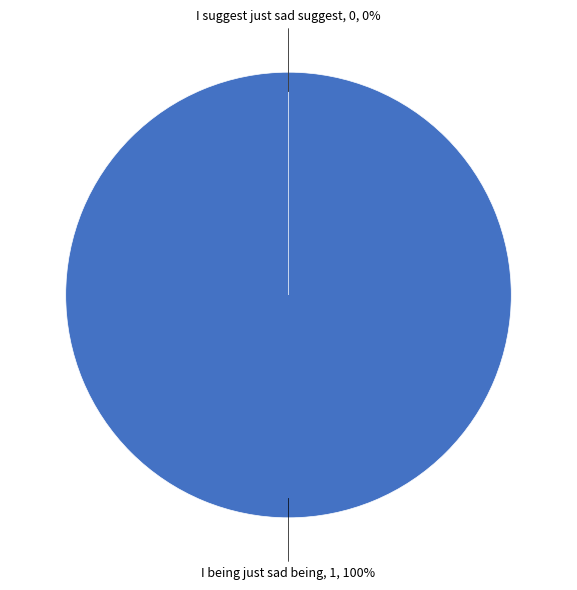

Combined, do I being just sad being and I suggest just sad suggest account for over 50%?

Yes